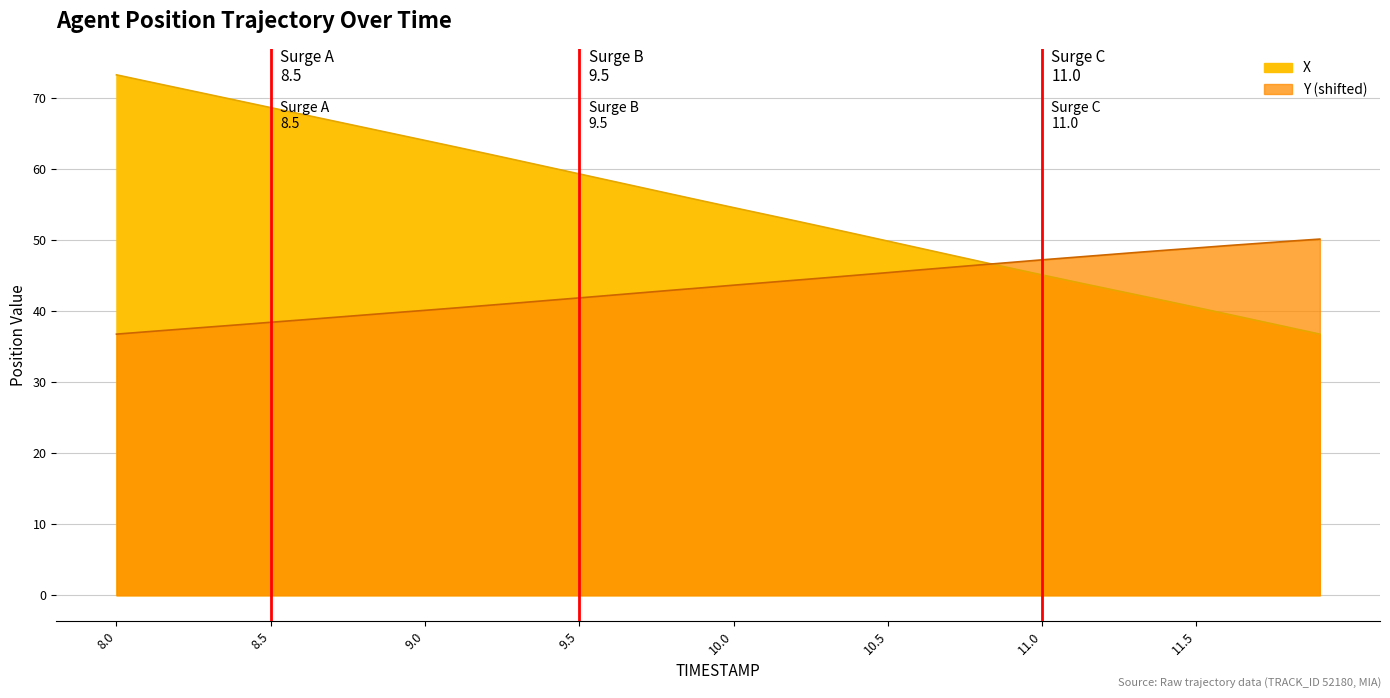

True or false: Y has more than 0 points higher than both neighbors.

False